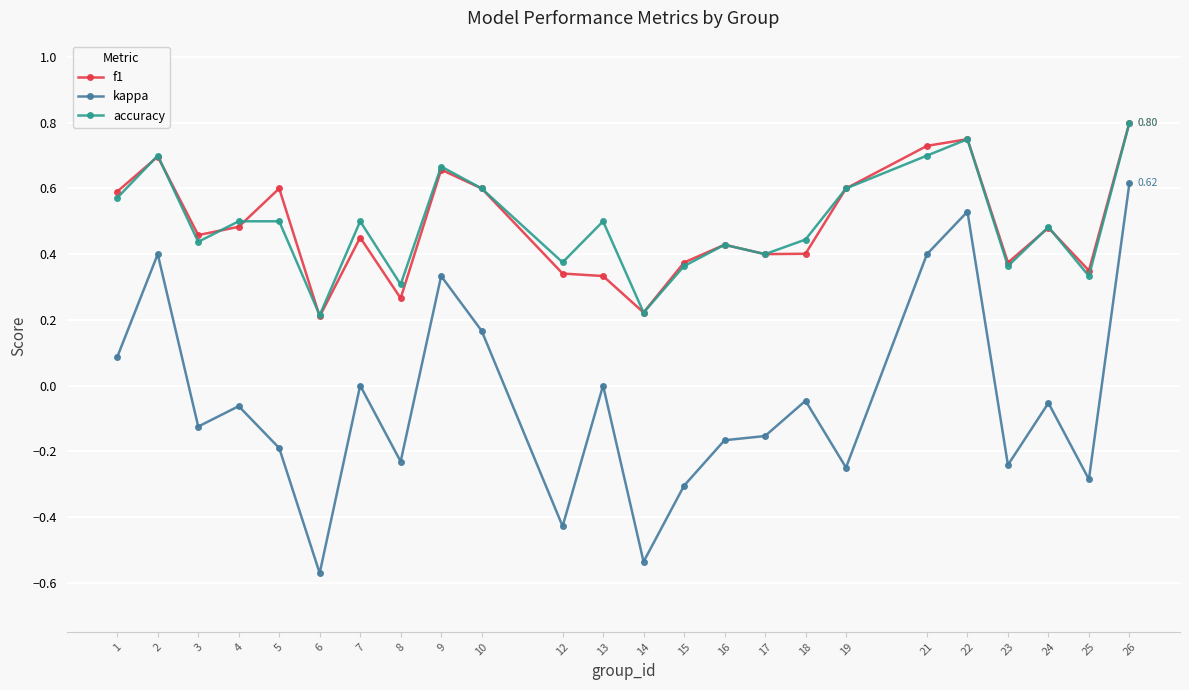

At which category does accuracy reach its first local valley?

3